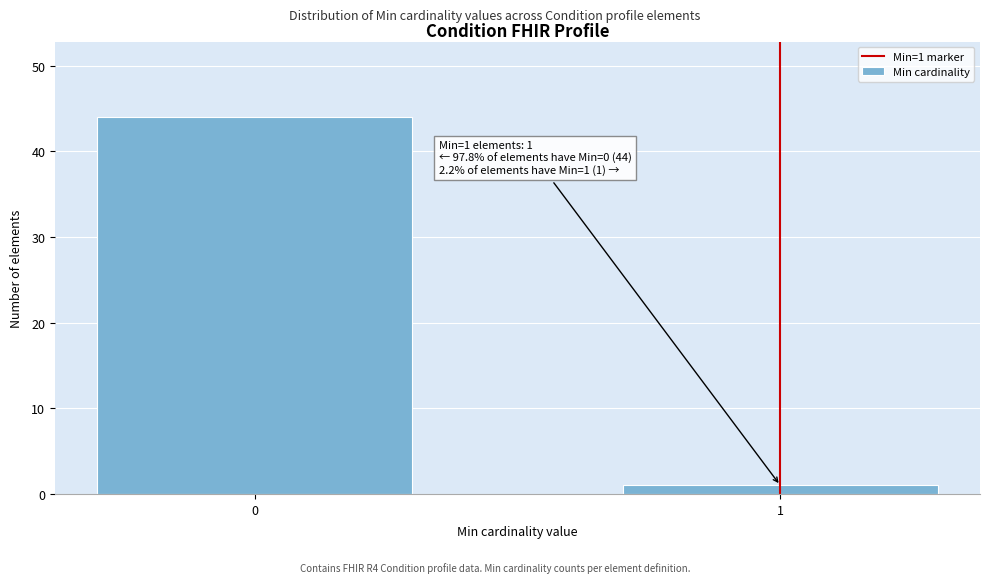

Reading right to left, transcribe all the data shown in this chart.

1=1	0=44